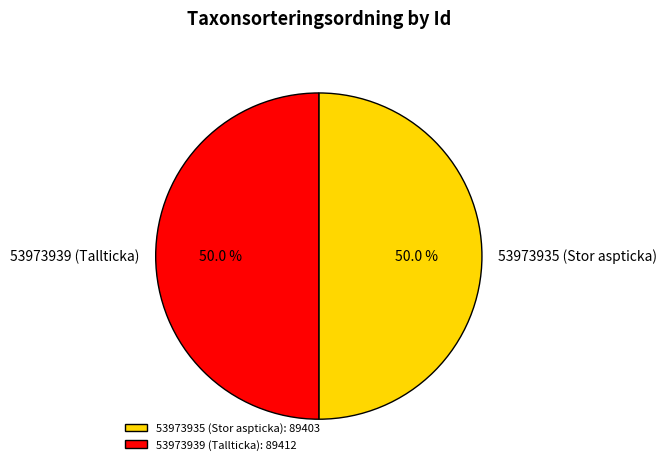

What is the total percentage of 53973935 (Stor aspticka) and 53973939 (Tallticka)?

100.0%